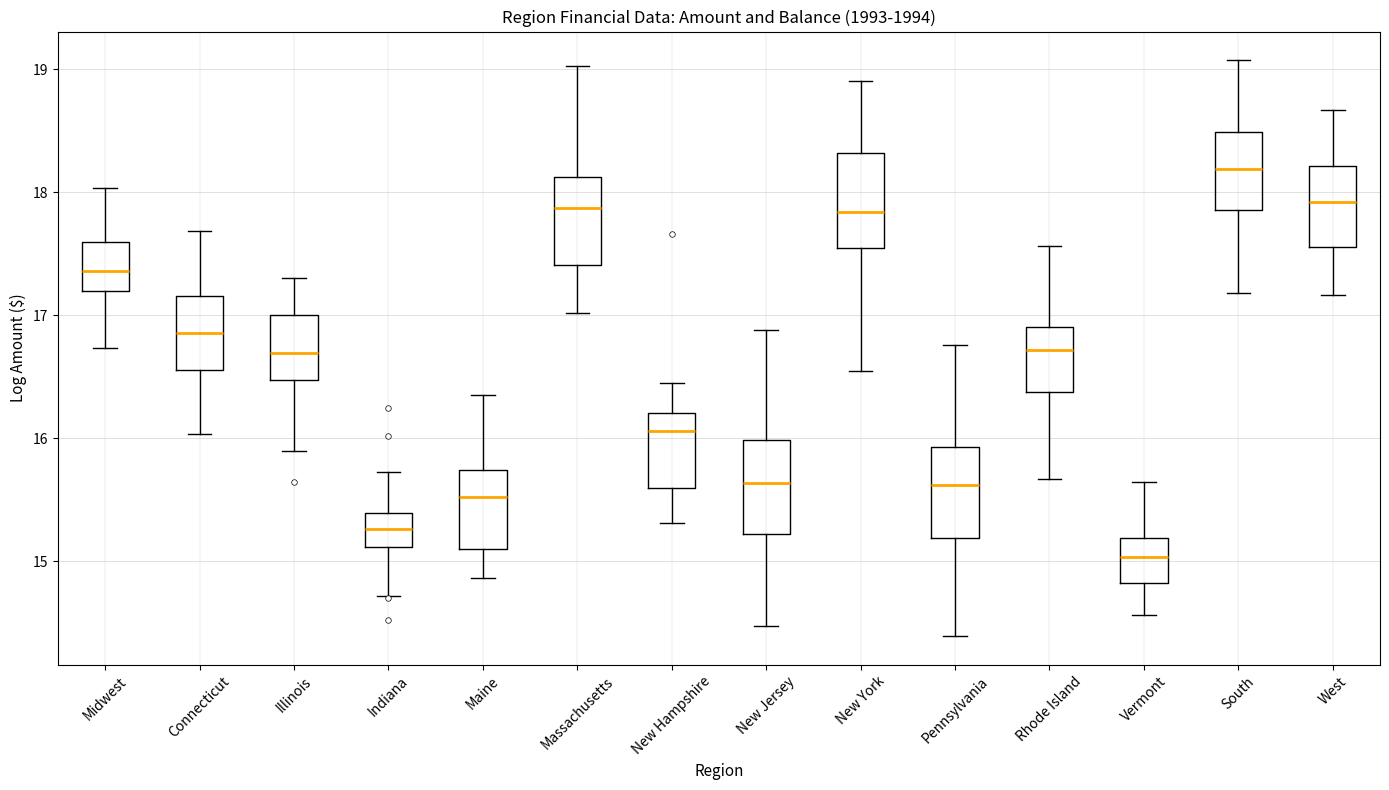

Reading left to right, read every box against the y-axis: the position of its median line, the range the box covers, and the ends of its whiskers. The values are not printed on the chart, so give them approximately, as read against the axis.

Midwest: median 17.4, box 17.2 to 17.6, whiskers 16.7 to 18.0
Connecticut: median 16.9, box 16.6 to 17.2, whiskers 16.0 to 17.7
Illinois: median 16.7, box 16.5 to 17.0, whiskers 15.9 to 17.3
Indiana: median 15.3, box 15.1 to 15.4, whiskers 14.7 to 15.7
Maine: median 15.5, box 15.1 to 15.7, whiskers 14.9 to 16.3
Massachusetts: median 17.9, box 17.4 to 18.1, whiskers 17.0 to 19.0
New Hampshire: median 16.1, box 15.6 to 16.2, whiskers 15.3 to 16.5
New Jersey: median 15.6, box 15.2 to 16.0, whiskers 14.5 to 16.9
New York: median 17.8, box 17.6 to 18.3, whiskers 16.5 to 18.9
Pennsylvania: median 15.6, box 15.2 to 15.9, whiskers 14.4 to 16.8
Rhode Island: median 16.7, box 16.4 to 16.9, whiskers 15.7 to 17.6
Vermont: median 15.0, box 14.8 to 15.2, whiskers 14.6 to 15.6
South: median 18.2, box 17.9 to 18.5, whiskers 17.2 to 19.1
West: median 17.9, box 17.6 to 18.2, whiskers 17.2 to 18.7